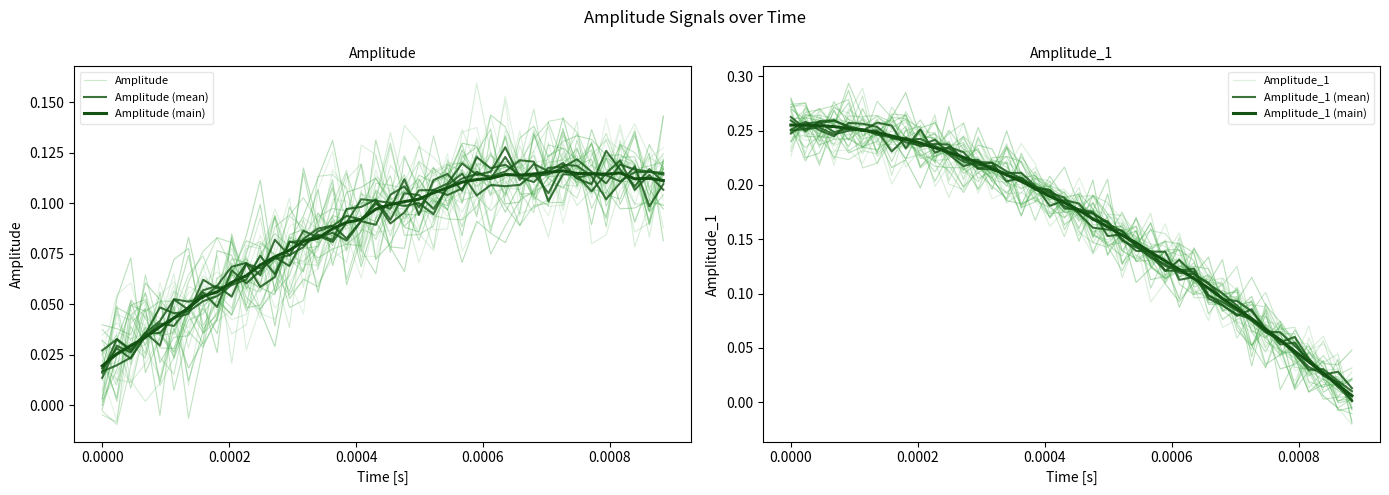

Where is the first local maximum for Amplitude_1?

0.0002